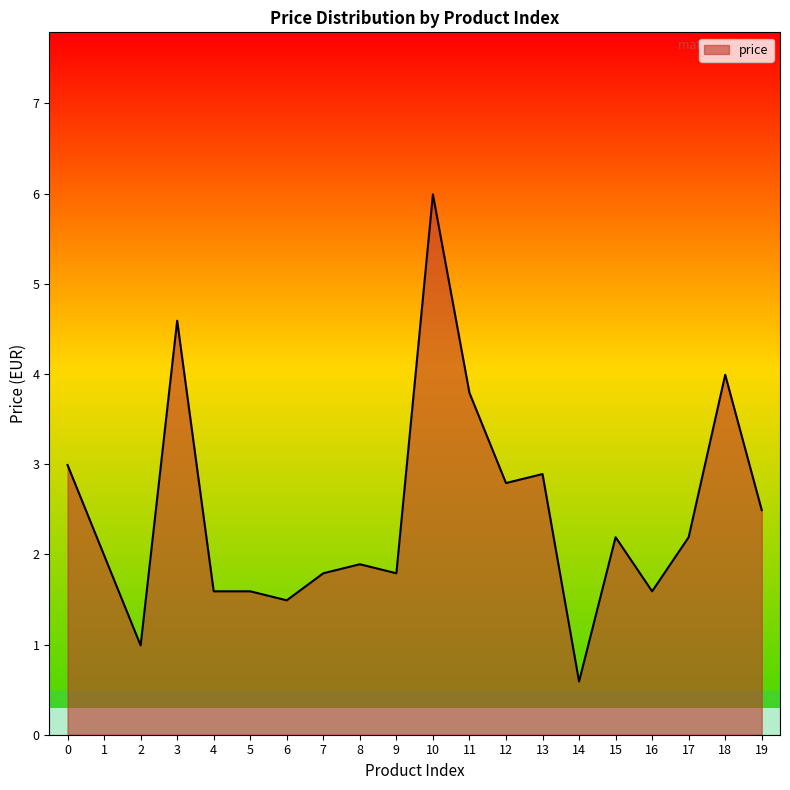

The chart shows a value of 1.7 at 12. True or false?

False